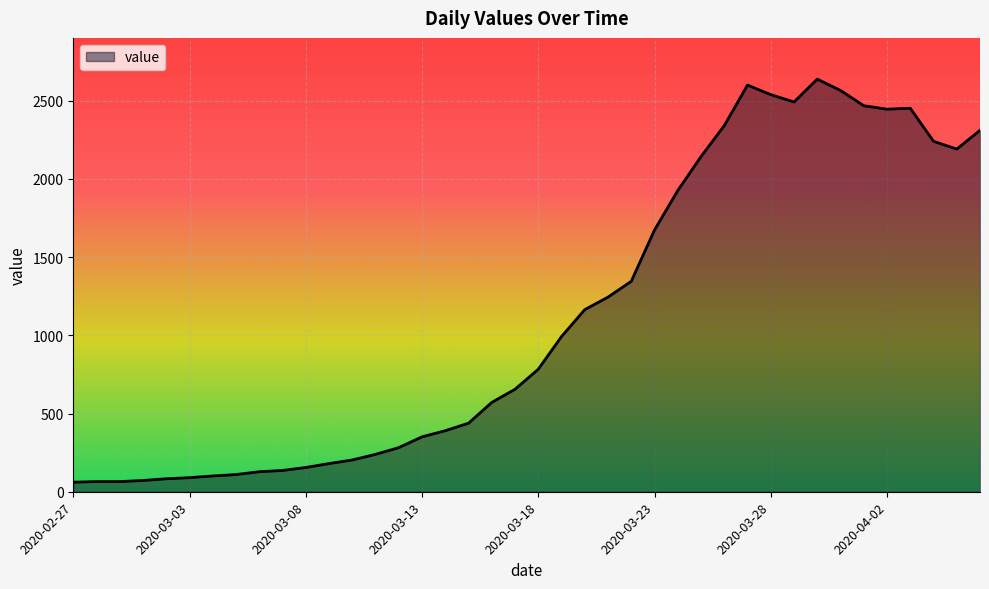

True or false: there are more than 0 points higher than both neighbors.

True